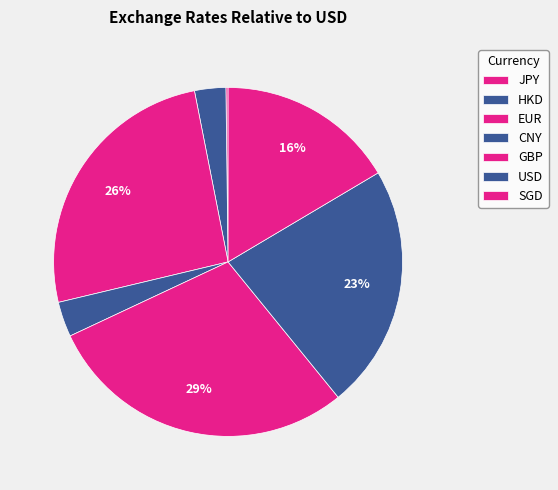

Is there any slice that represents more than half of the pie?

No